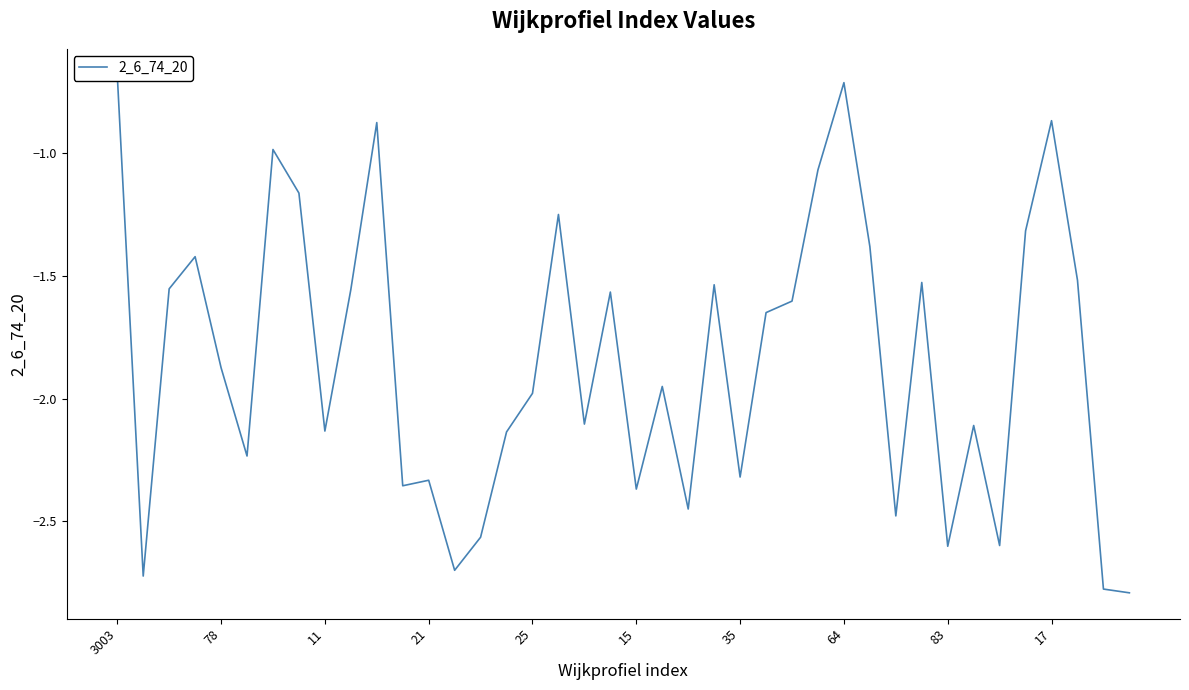

Where does the data first go above -1?

3003